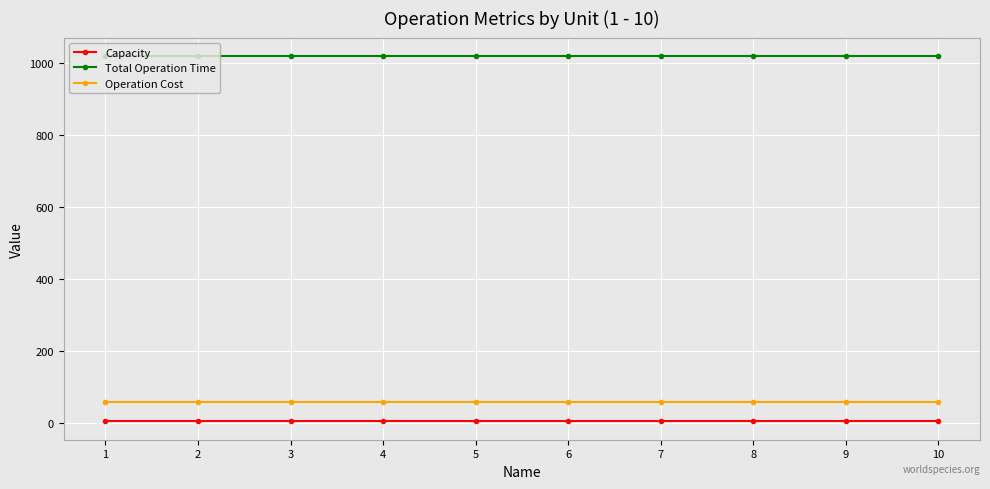

What is the maximum value shown in the chart?

1020